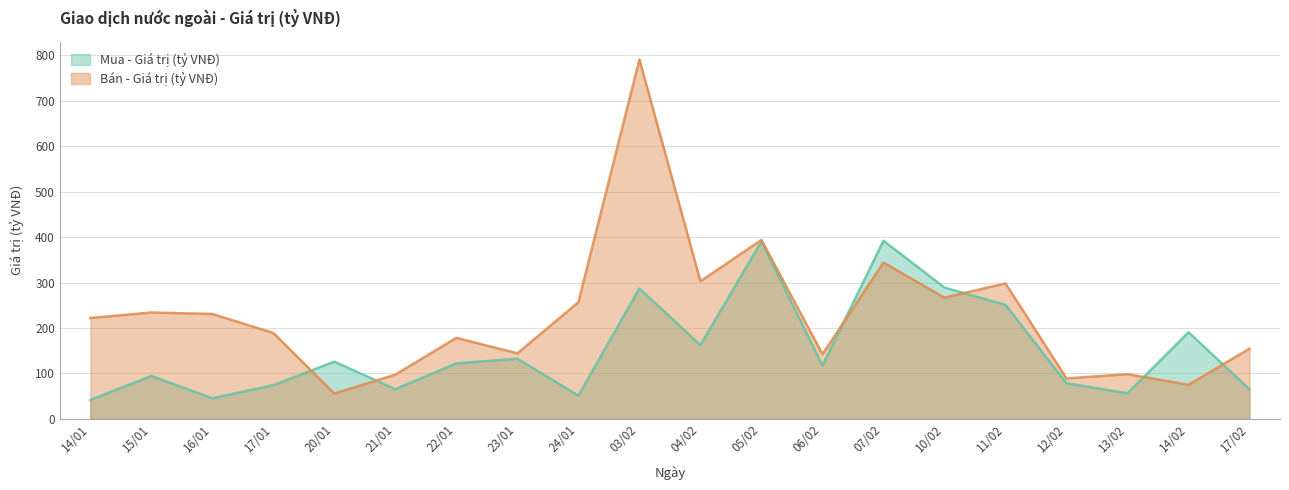

How many lines are shown in the chart?

2